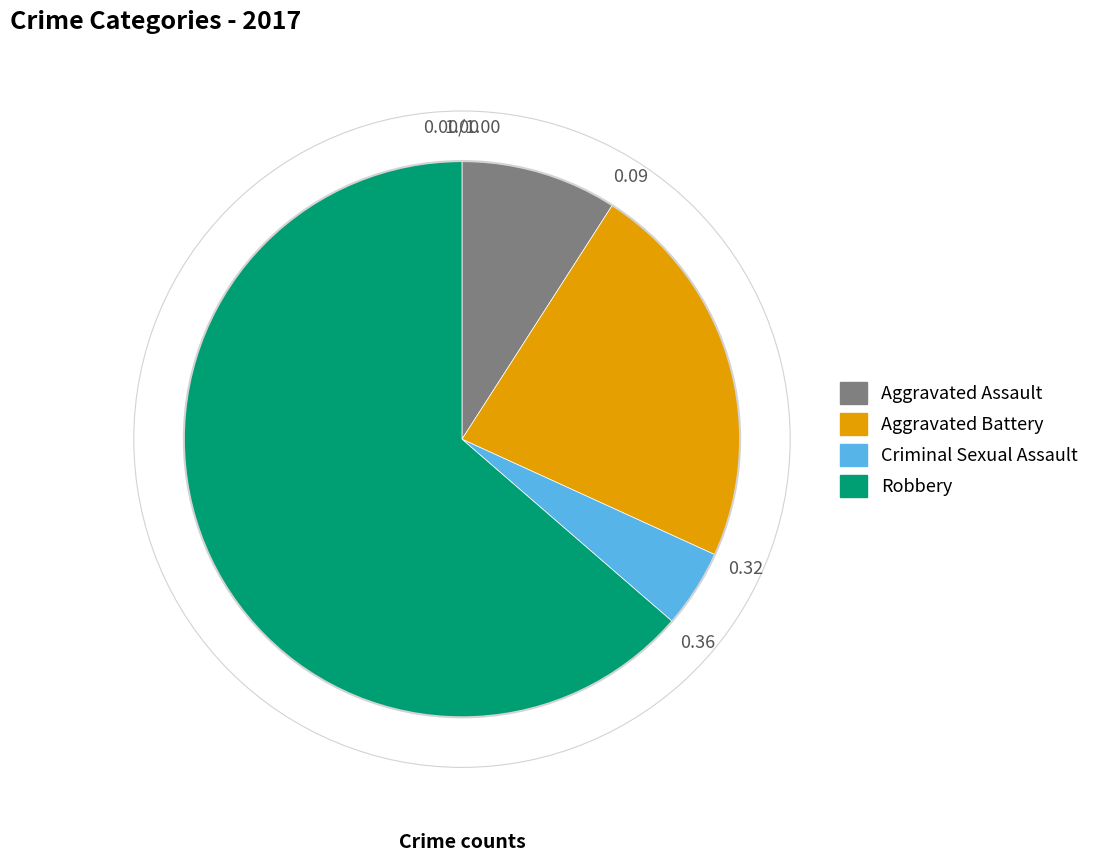

Does any single category account for the majority?

Yes